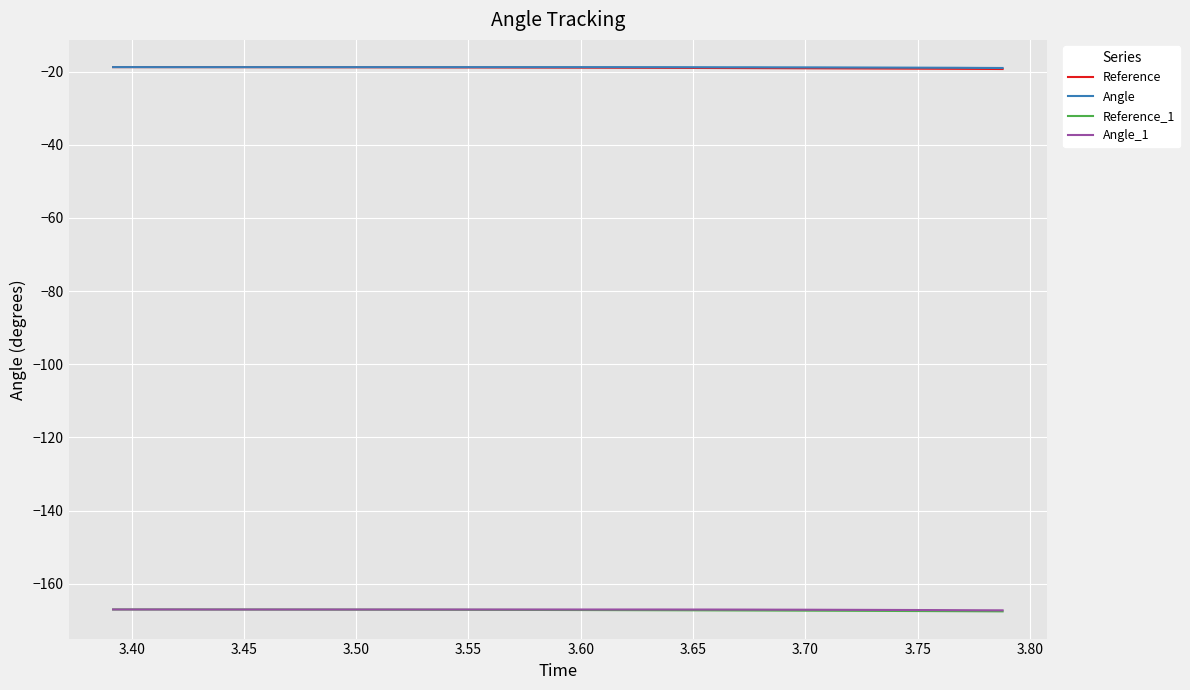

What is the maximum value for Reference_1?

-167.1